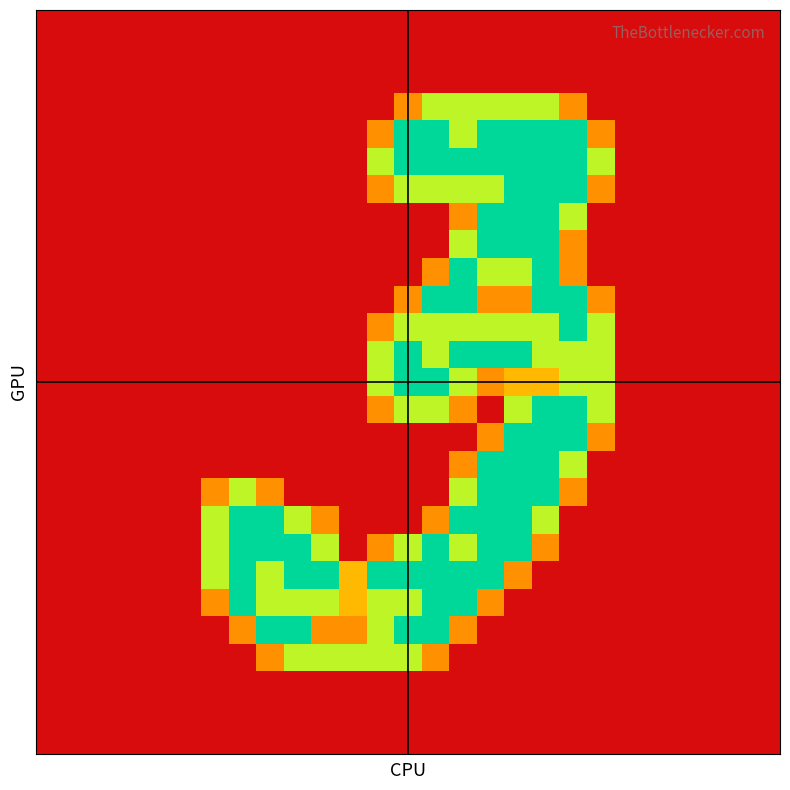

At which category is the sum across all series the highest?

17